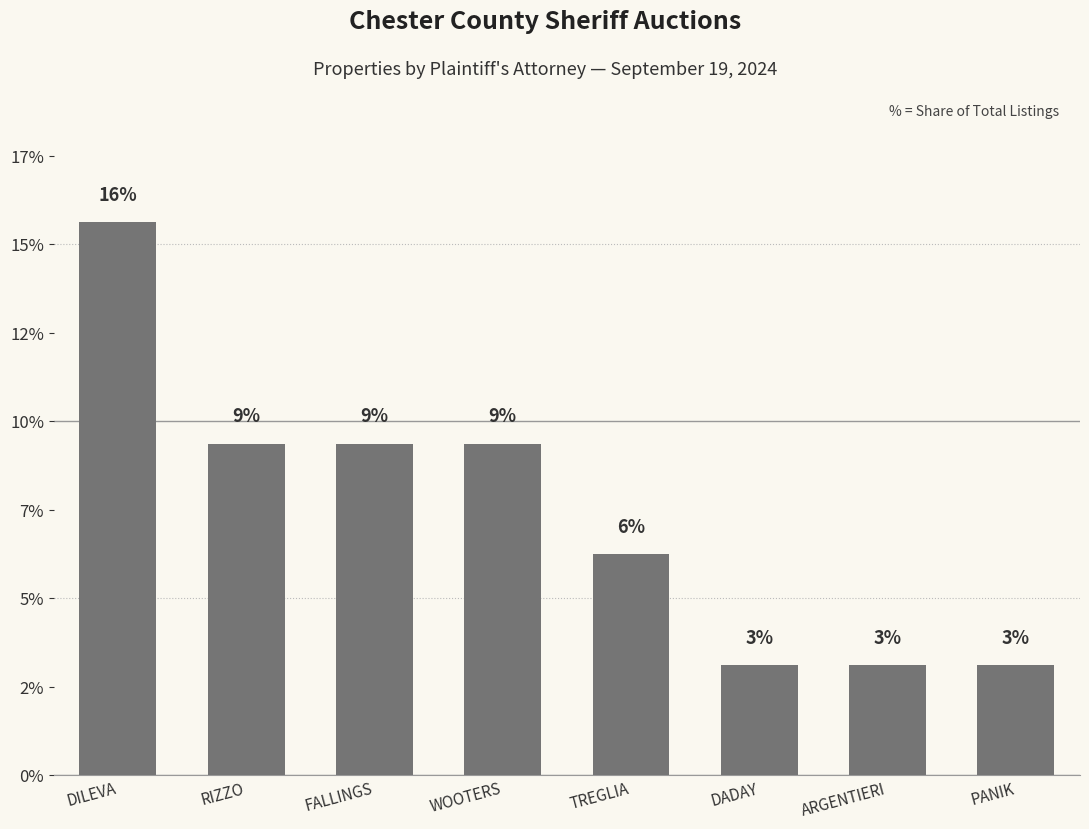

Reading left to right, extract all data points from this chart.

15.6	9.4	9.4	9.4	6.2	3.1	3.1	3.1